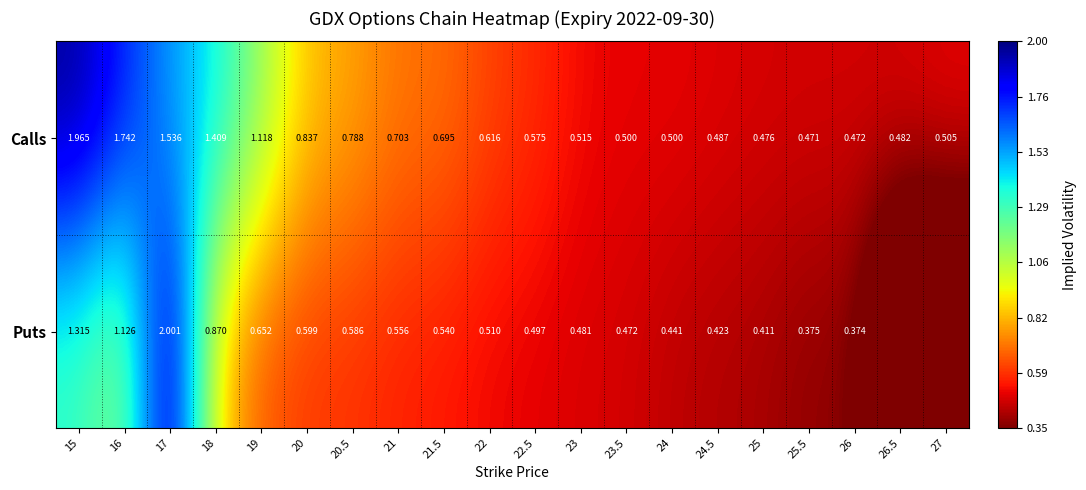

Rank the series at 23.5 from lowest to highest value.

Puts, Calls